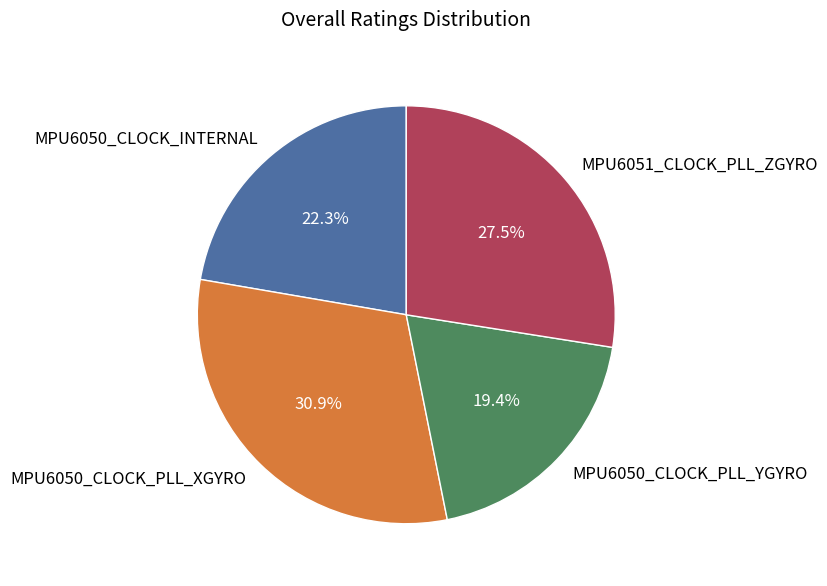

What percentage do MPU6051_CLOCK_PLL_ZGYRO and MPU6050_CLOCK_PLL_XGYRO together represent?

58.3%